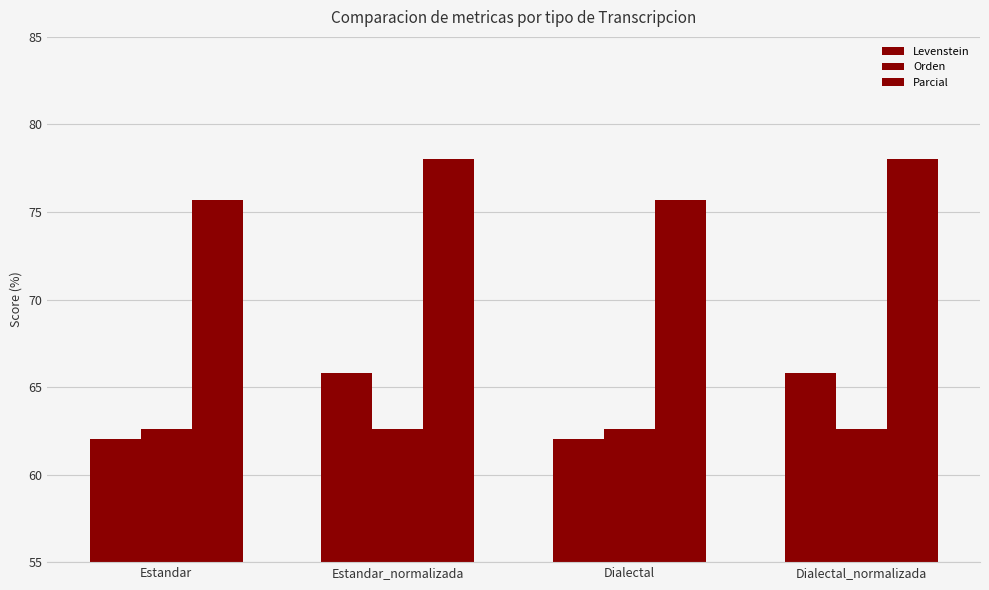

What is the greatest value displayed?

78.0